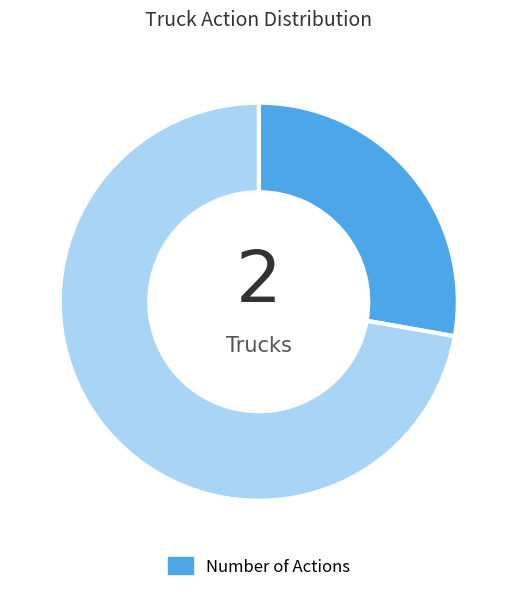

Does any single category account for the majority?

Yes